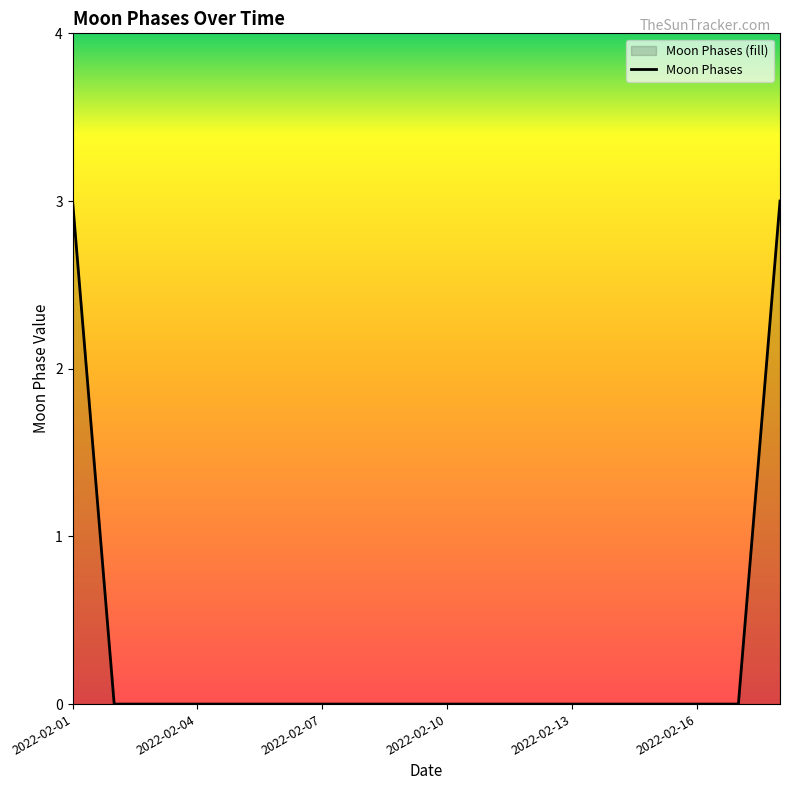

What is the greatest value displayed?

3